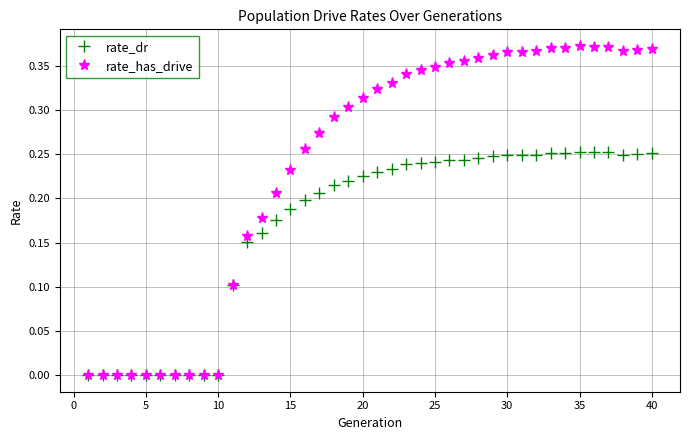

True or false: rate_dr has more than 0 interior local peaks.

True